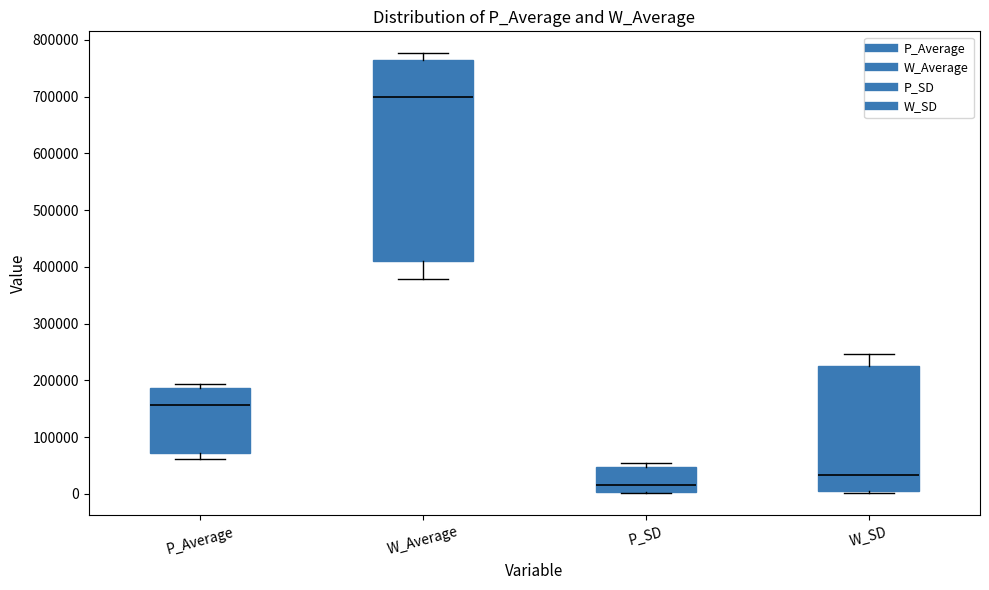

Which box has the lowest median line?

P_SD